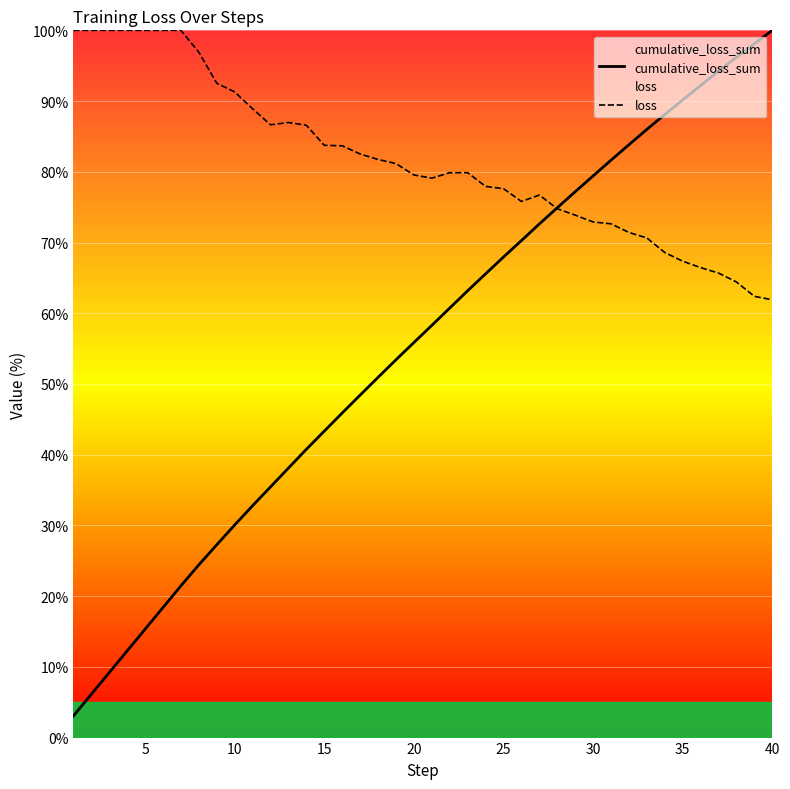

At how many categories does at least one series exceed 25?

40